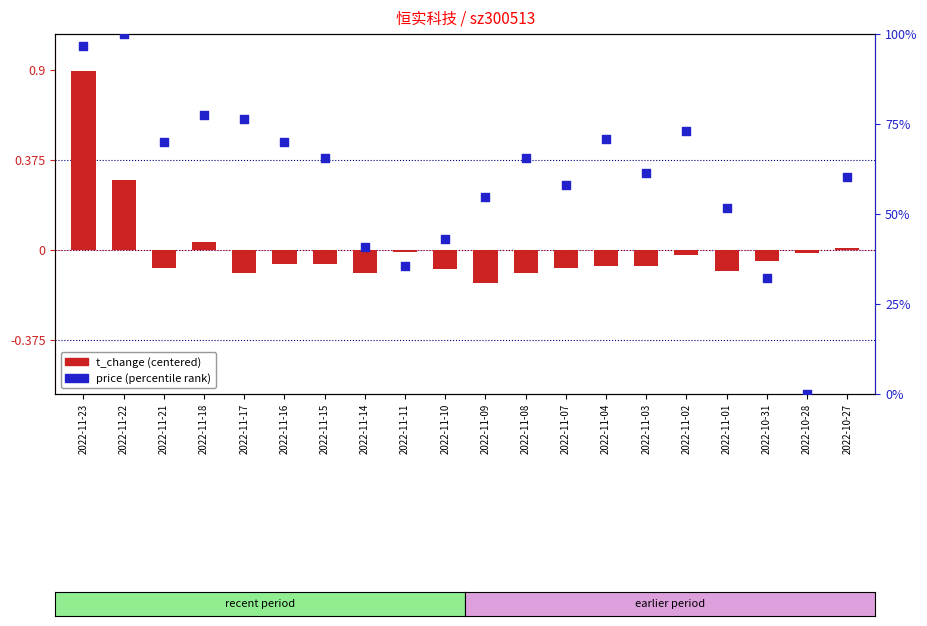

Which series contains the highest Y value?

price (percentile rank)